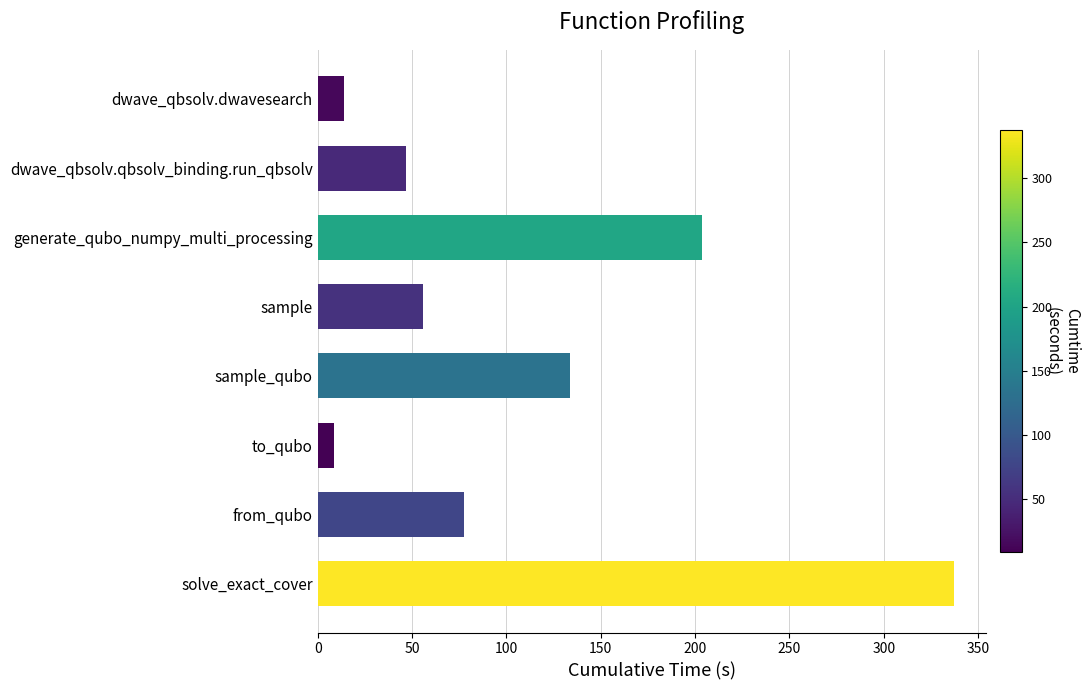

Which category has the lowest value across all series?

to_qubo